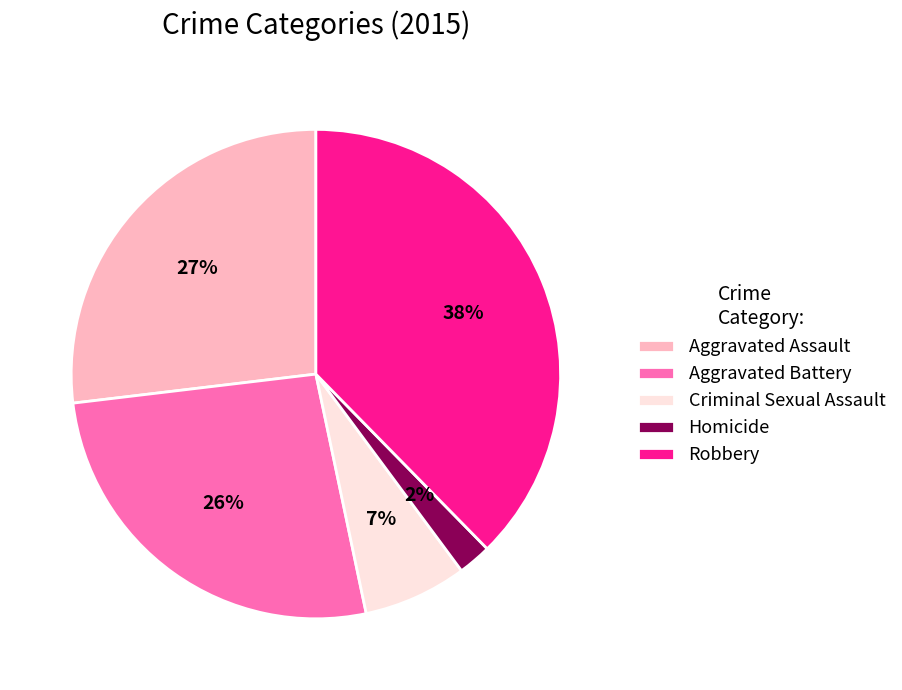

Is the sum of Aggravated Battery and Criminal Sexual Assault greater than half?

No